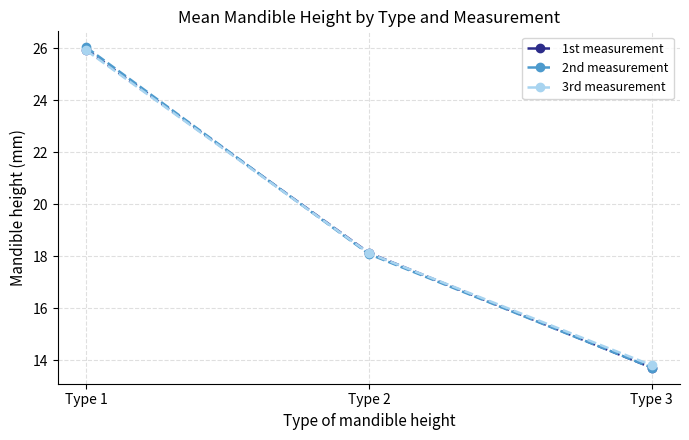

What is the difference between the 2nd measurement values at Type 3 and Type 1?

12.3